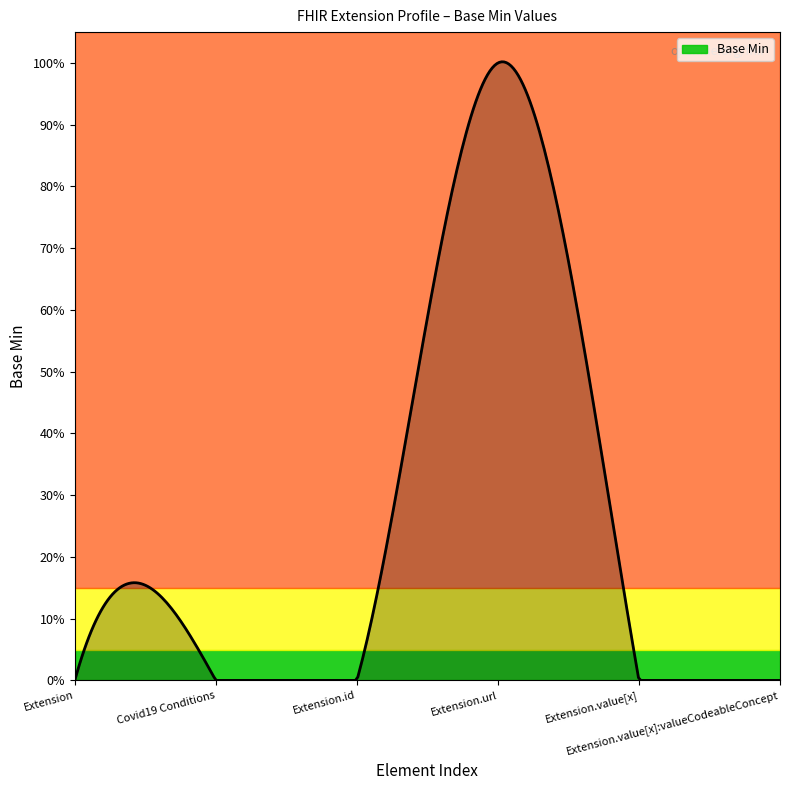

Does the chart display data point markers on the line(s)?

No